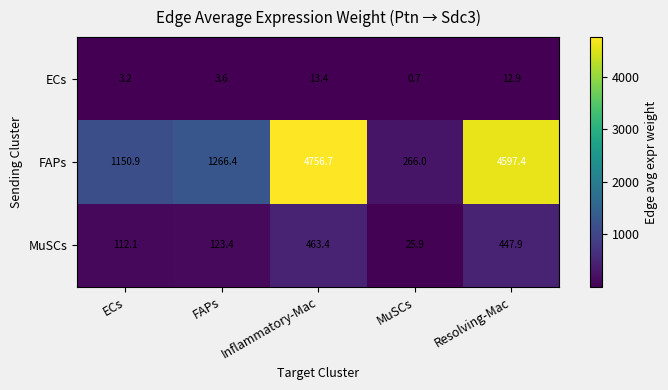

What is the difference between the ECs values at Resolving-Mac and FAPs?

9.3